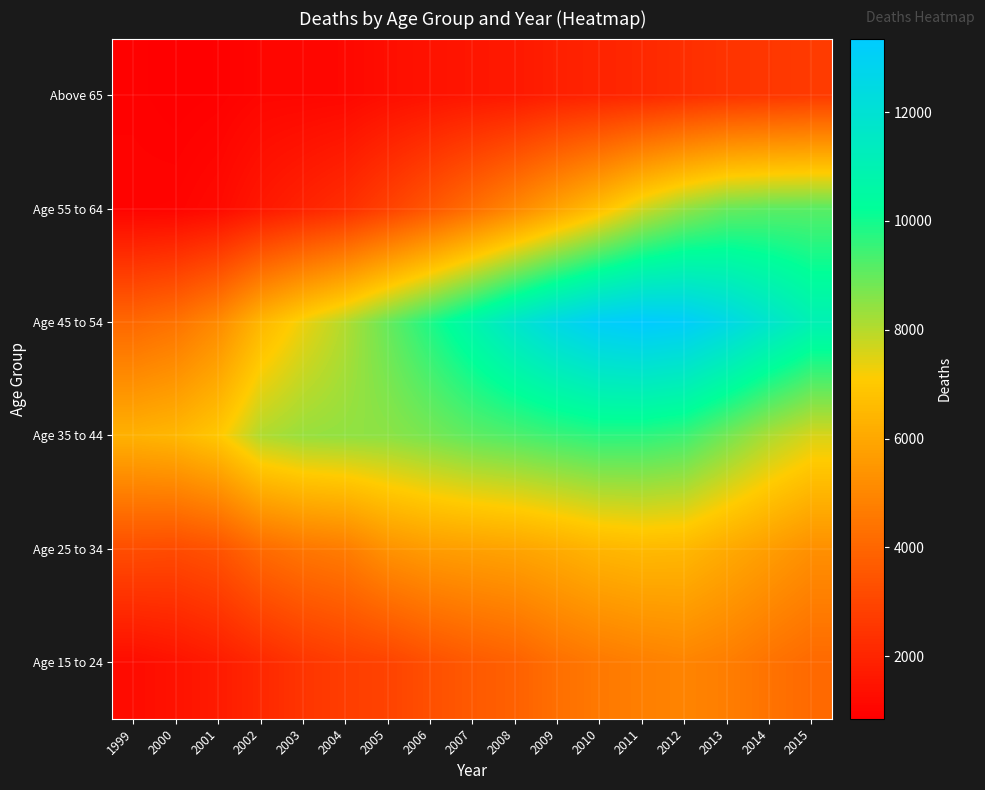

At which category is the sum across all series the highest?

2012